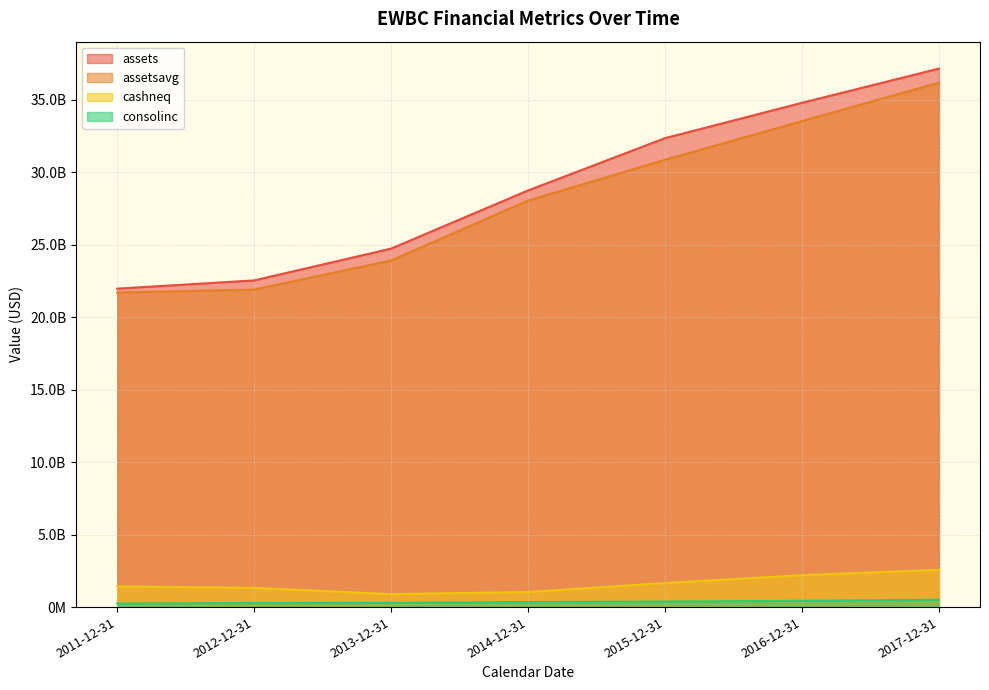

List the series in order of their peak value, lowest first.

consolinc, cashneq, assetsavg, assets